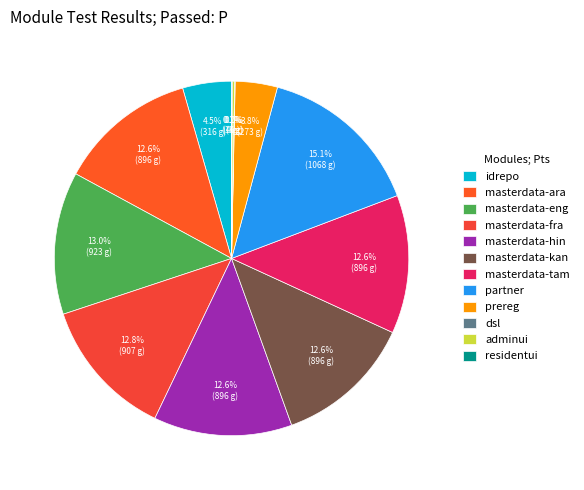

True or false: masterdata-fra accounts for 23% of the total.

False